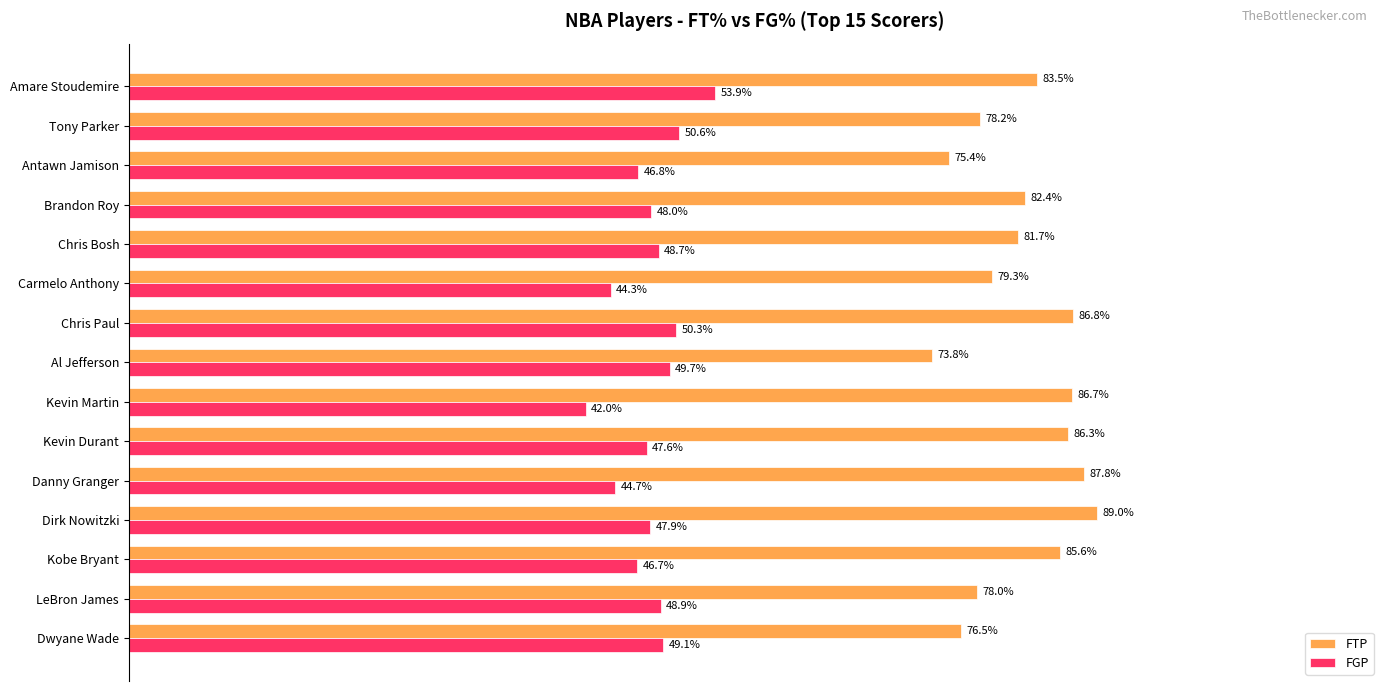

What is the minimum value shown in the chart?

0.4